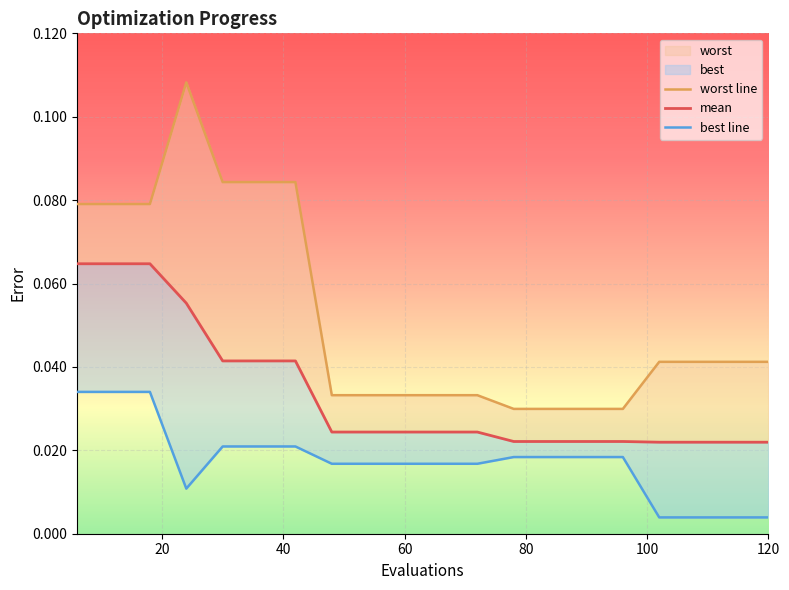

True or false: best and worst cross at least once.

False